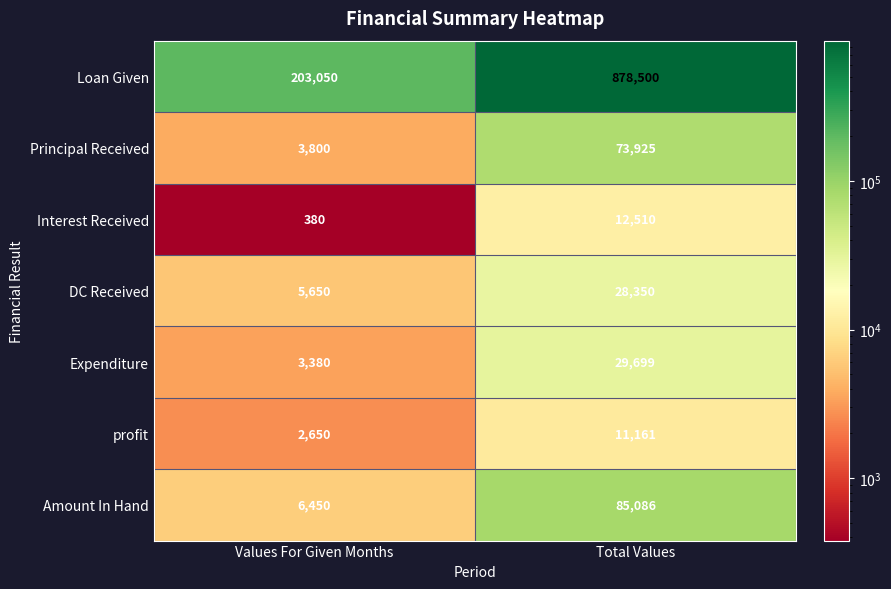

Rank the categories by Principal Received value from highest to lowest.

Total Values, Values For Given Months